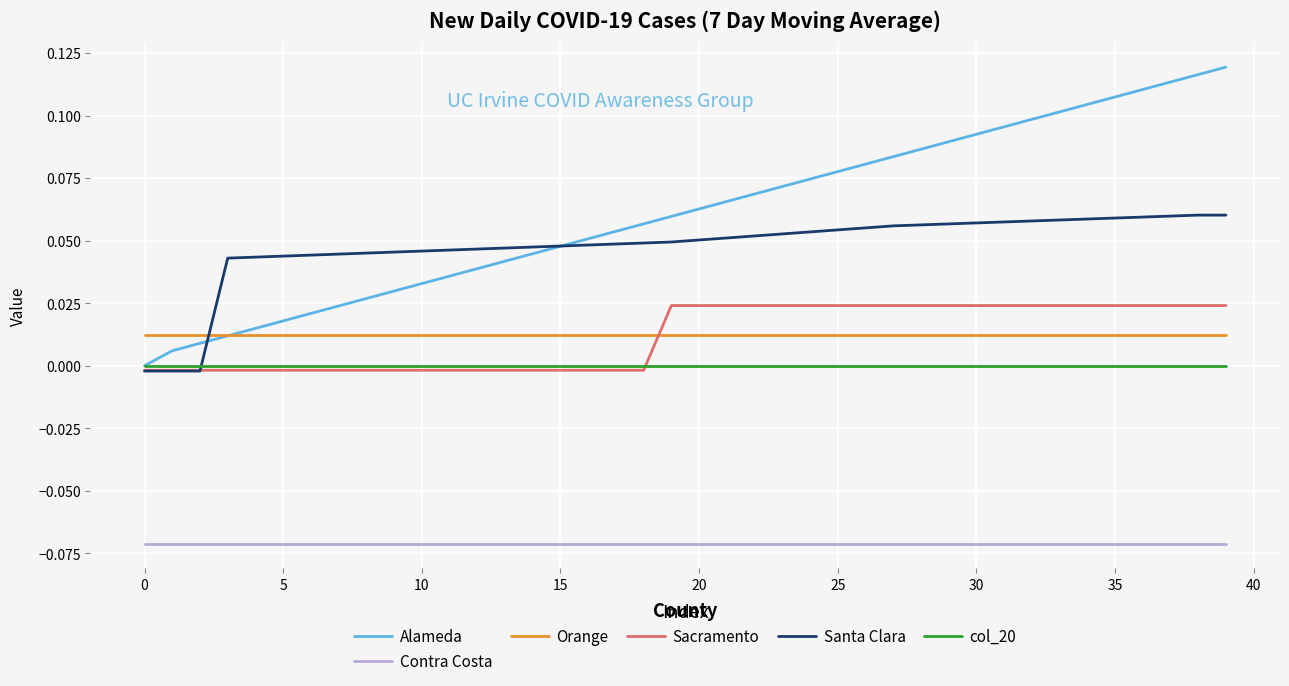

Which series has the largest total across all categories?

Alameda